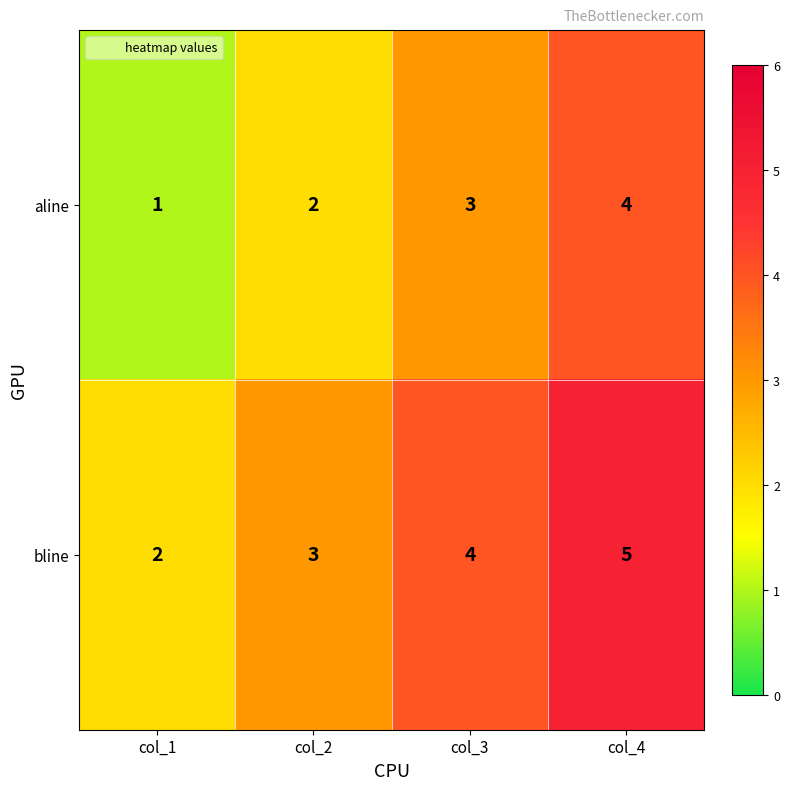

What is the total value across all series at col_3?

7